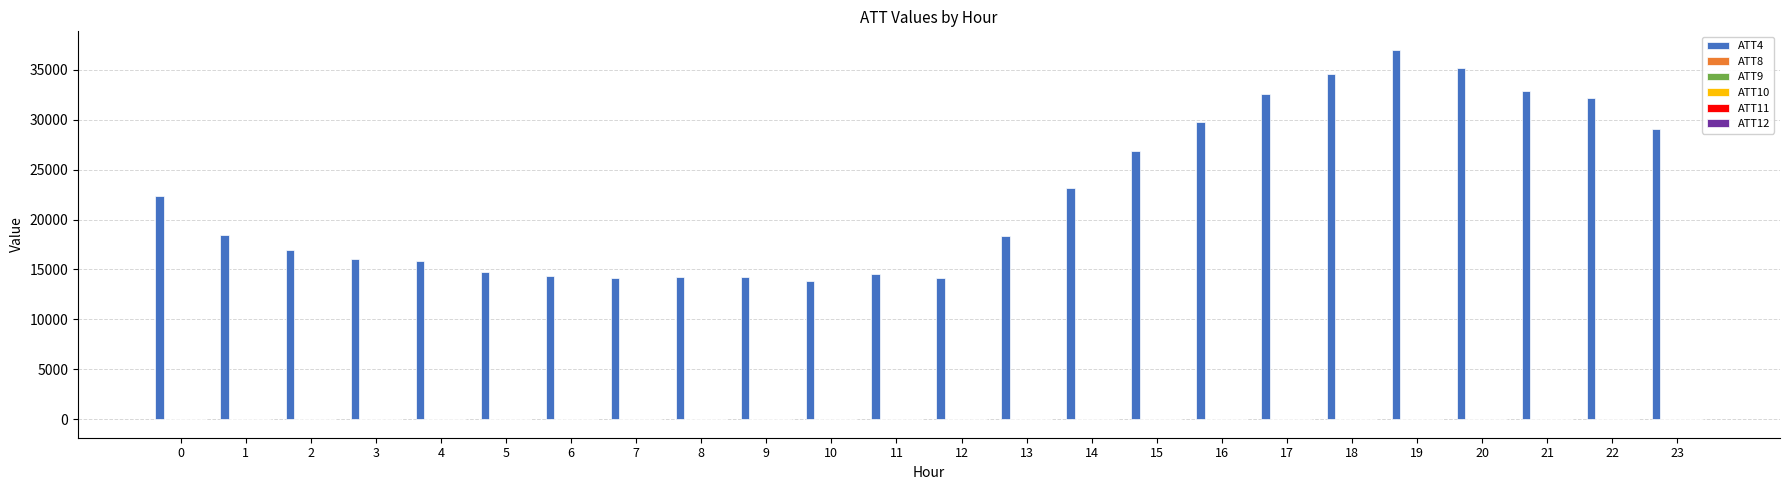

What is the difference between the ATT4 values at 17 and 21?

300.0